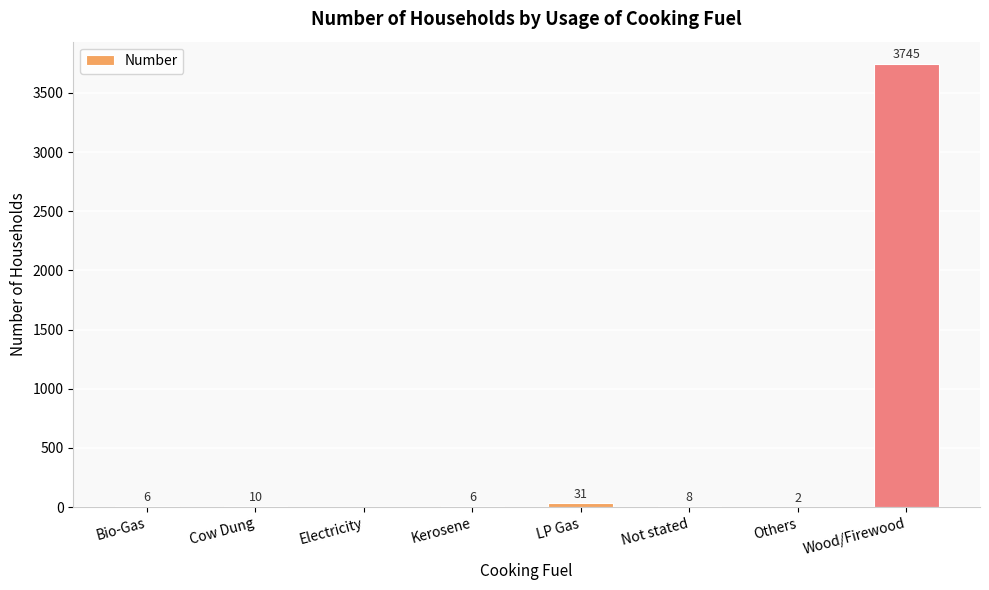

The chart shows a value of 0 at Electricity. True or false?

True